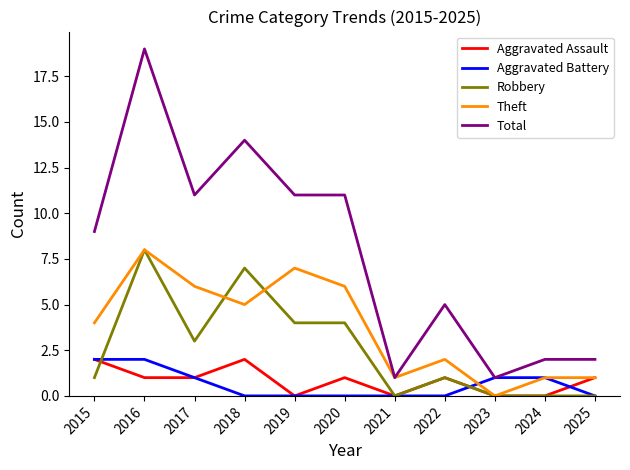

What is the total value across all series at 2020?

22